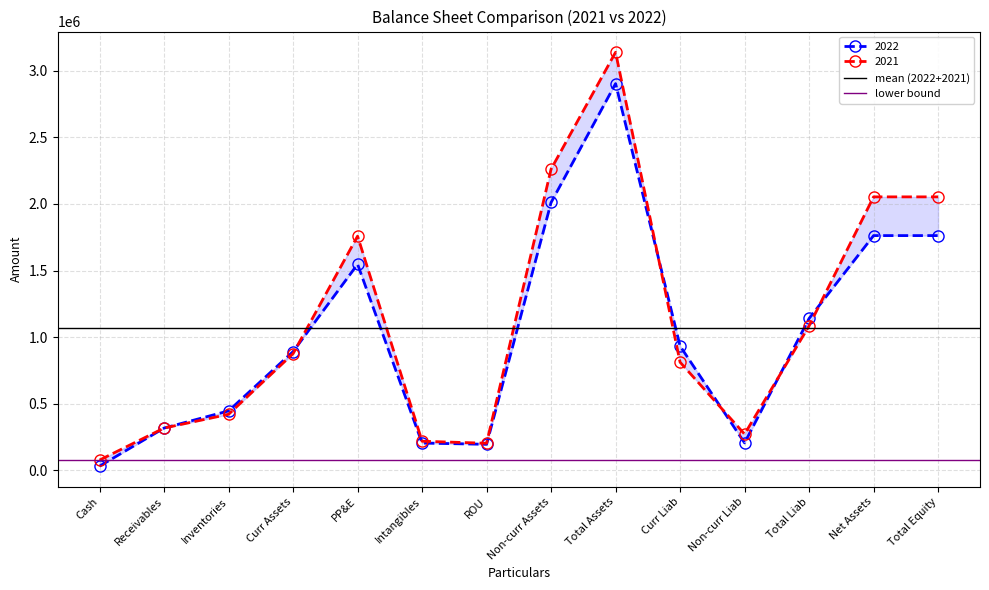

At which label does mean (2022+2021) reach its minimum?

Cash